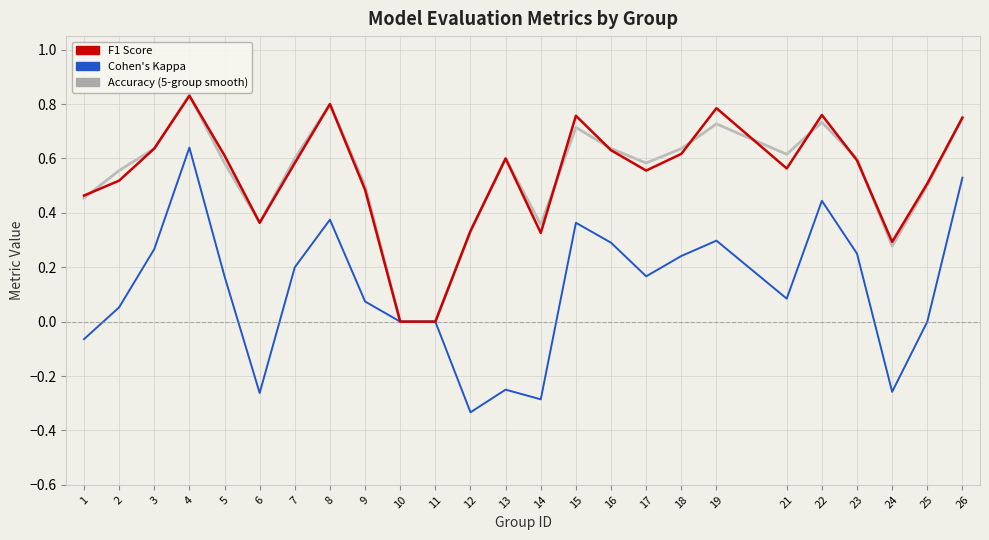

Which category has the highest value across all series?

4